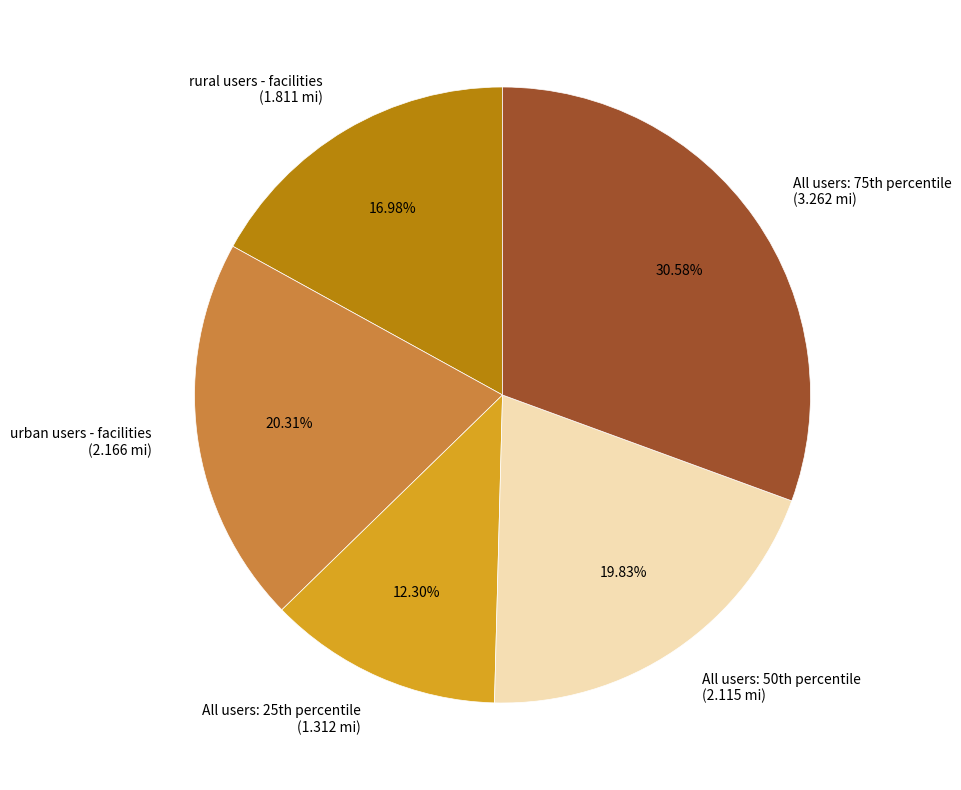

What is the ratio of the value at urban users - facilities to the value at rural users - facilities?

1.2